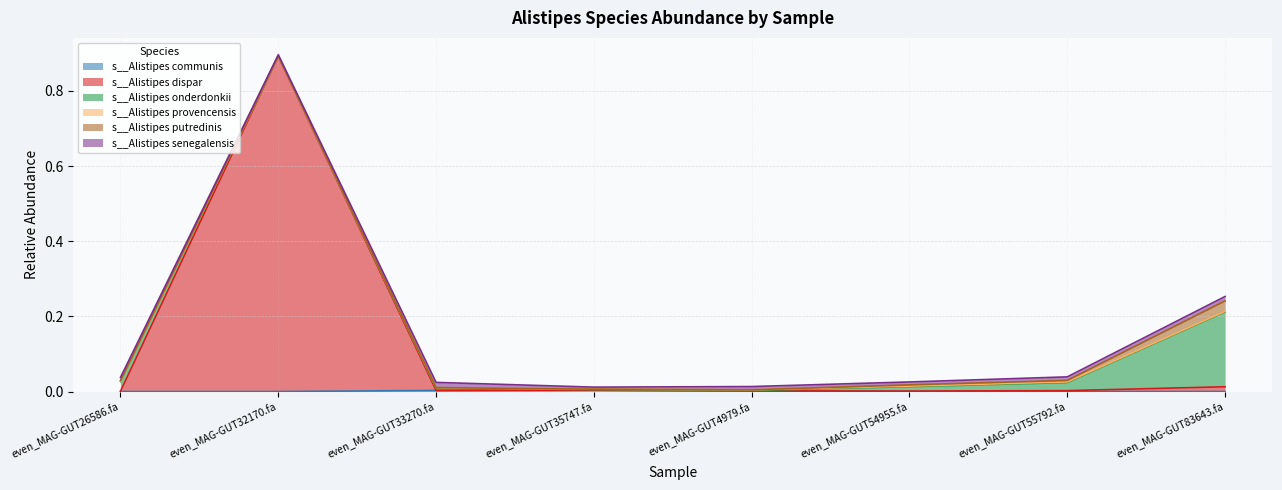

At how many categories does at least one series exceed 0?

8